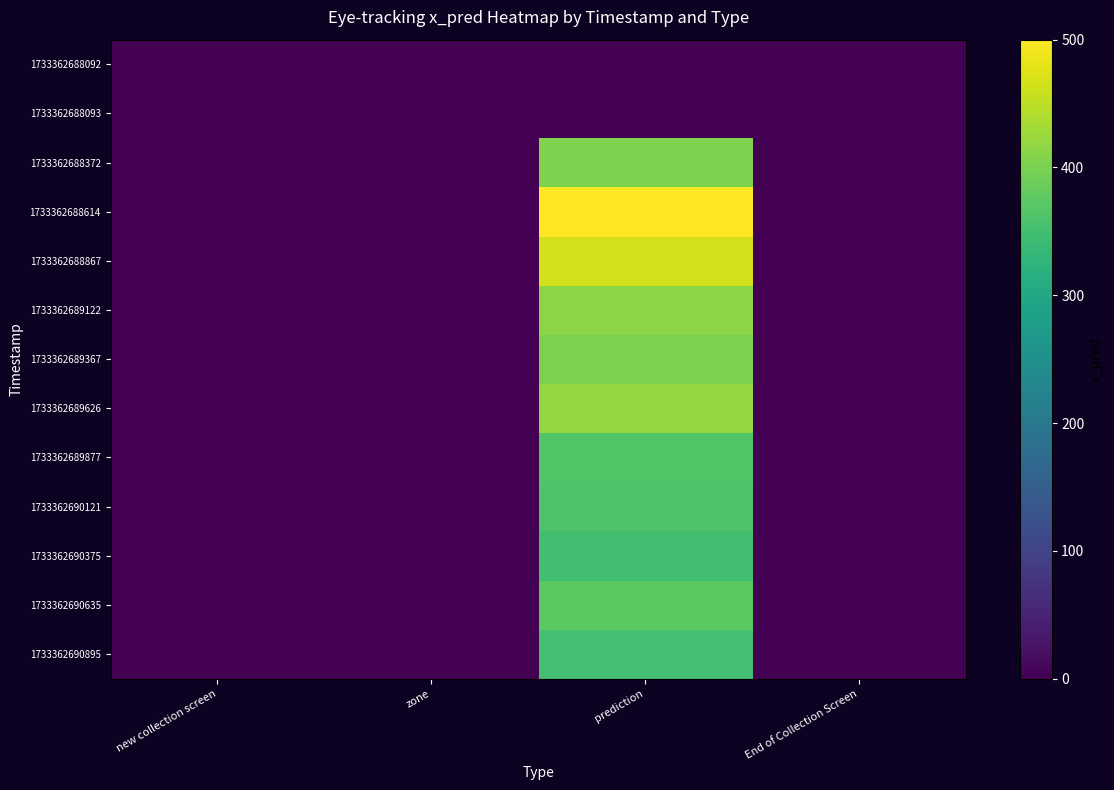

Rank the series by their maximum value, from highest to lowest.

1733362688614, 1733362688867, 1733362689626, 1733362689122, 1733362688372, 1733362689367, 1733362690635, 1733362689877, 1733362690121, 1733362690895, 1733362690375, 1733362688092, 1733362688093